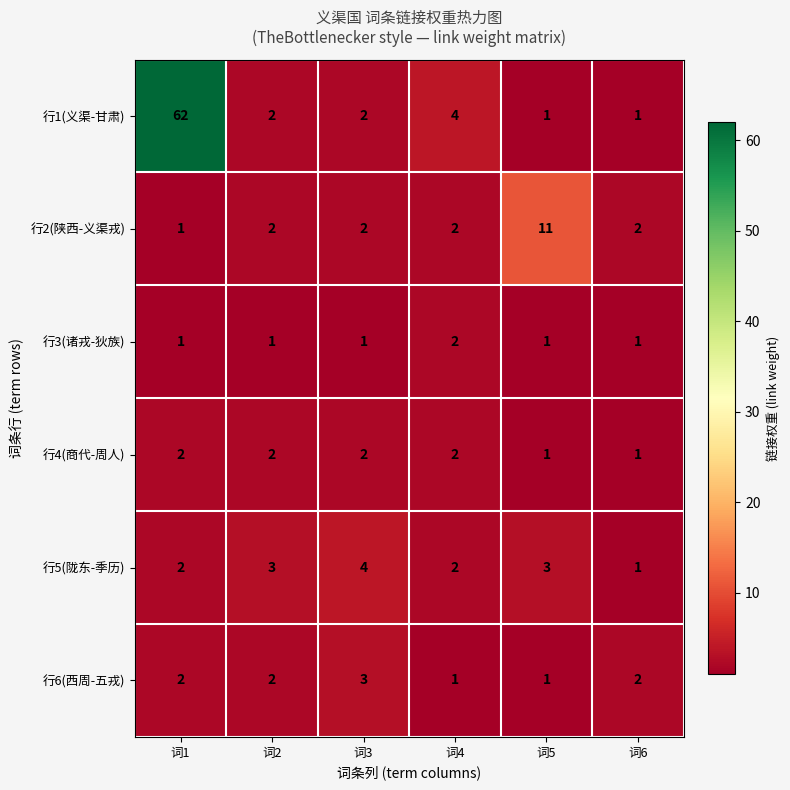

Is the value of 行3(诸戎-狄族) at 词4 greater than the value of 行1(义渠-甘肃) at 词1?

No